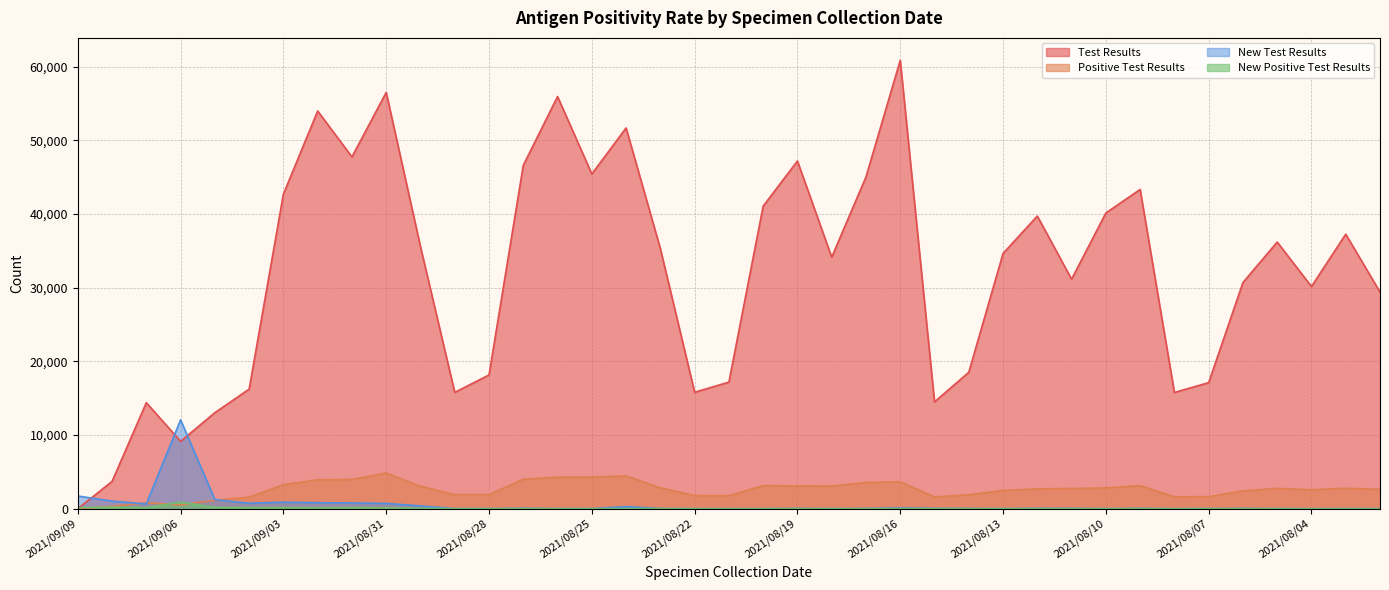

What is the approximate value of New Test Results at 2021/08/02?

4